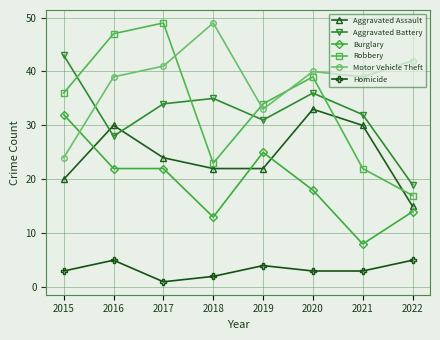

How many intersections are there between Burglary and Motor Vehicle Theft?

1